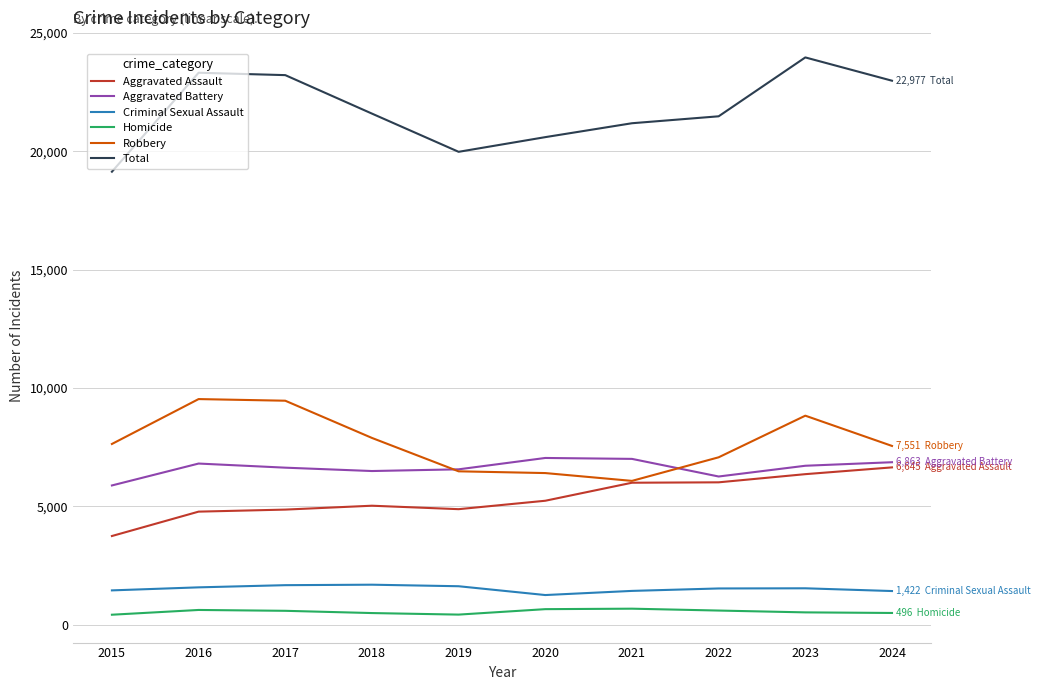

What is the highest value of the Criminal Sexual Assault series?

1690